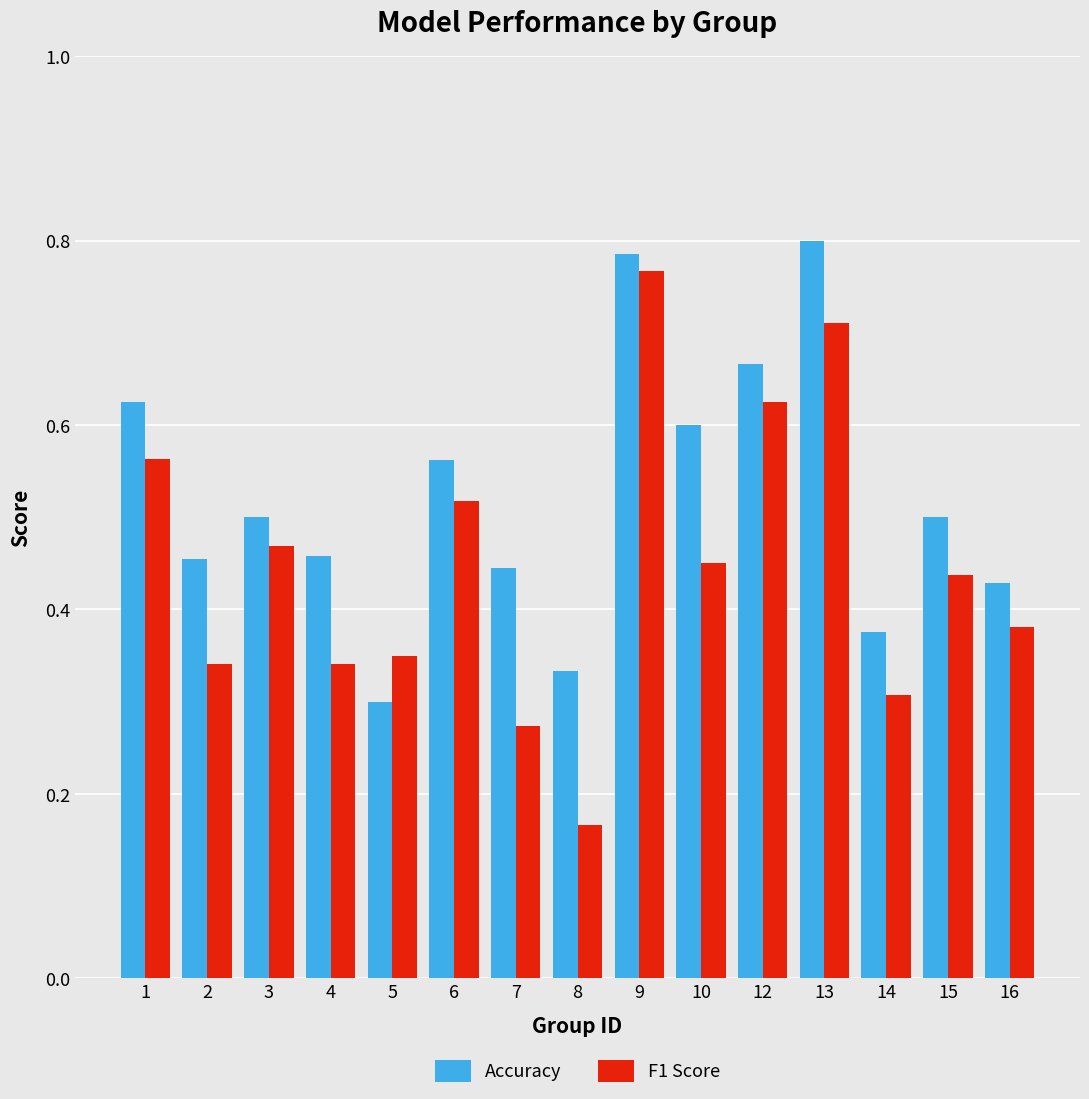

What is the sum of all Accuracy values?

7.8